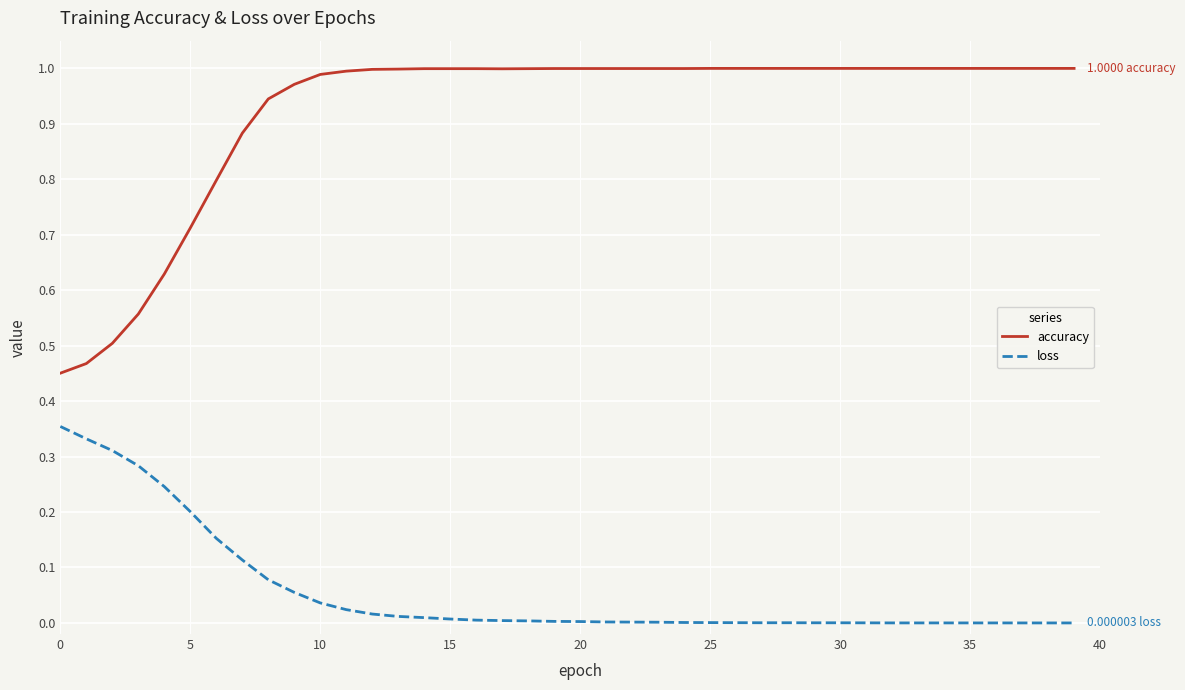

List the series in order of their overall mean, lowest first.

loss, accuracy